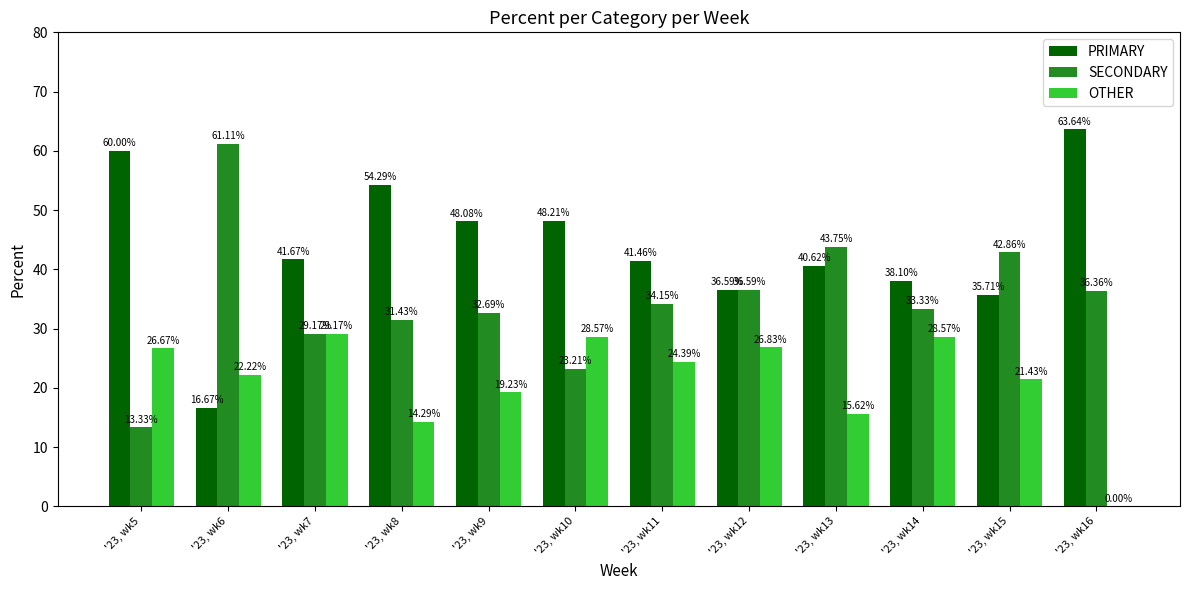

What is the sum of all SECONDARY values?

418.0